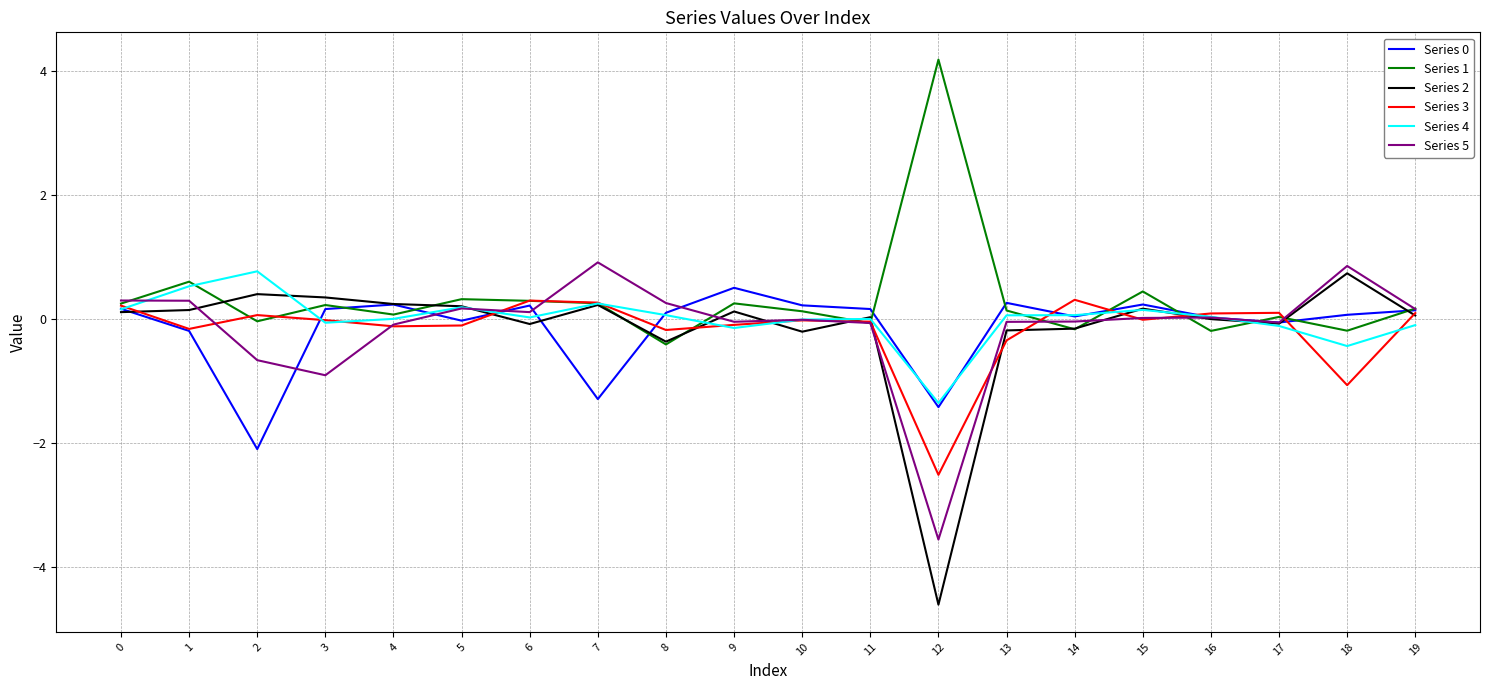

The Series 1 series shows 0.0 at 17. True or false?

True